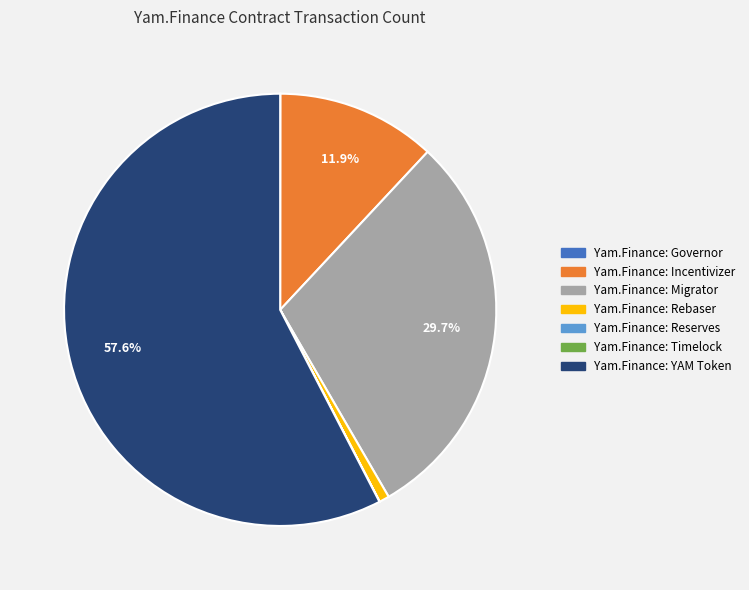

Is the sum of Yam.Finance: Incentivizer and Yam.Finance: YAM Token greater than half?

Yes